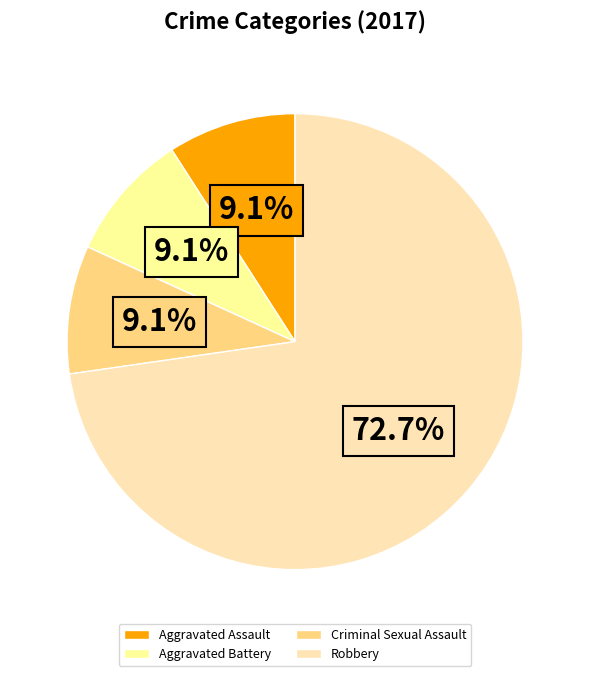

Does Robbery account for over 50% of the chart?

Yes